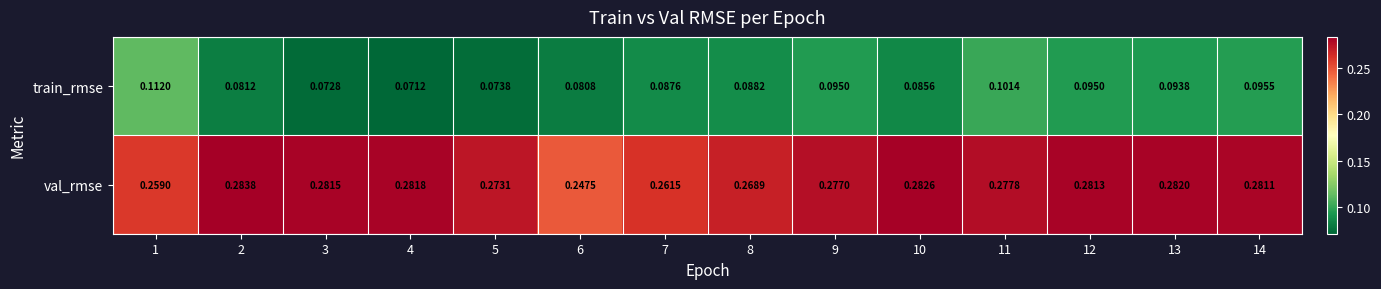

Rank the series at 14 from highest to lowest value.

val_rmse, train_rmse